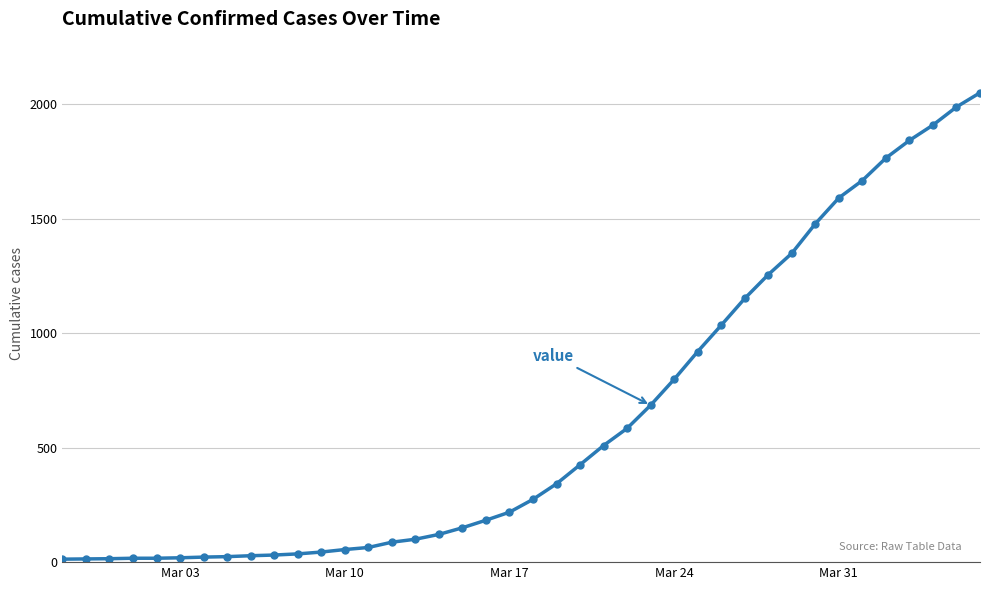

What is the maximum value shown in the chart?

2049